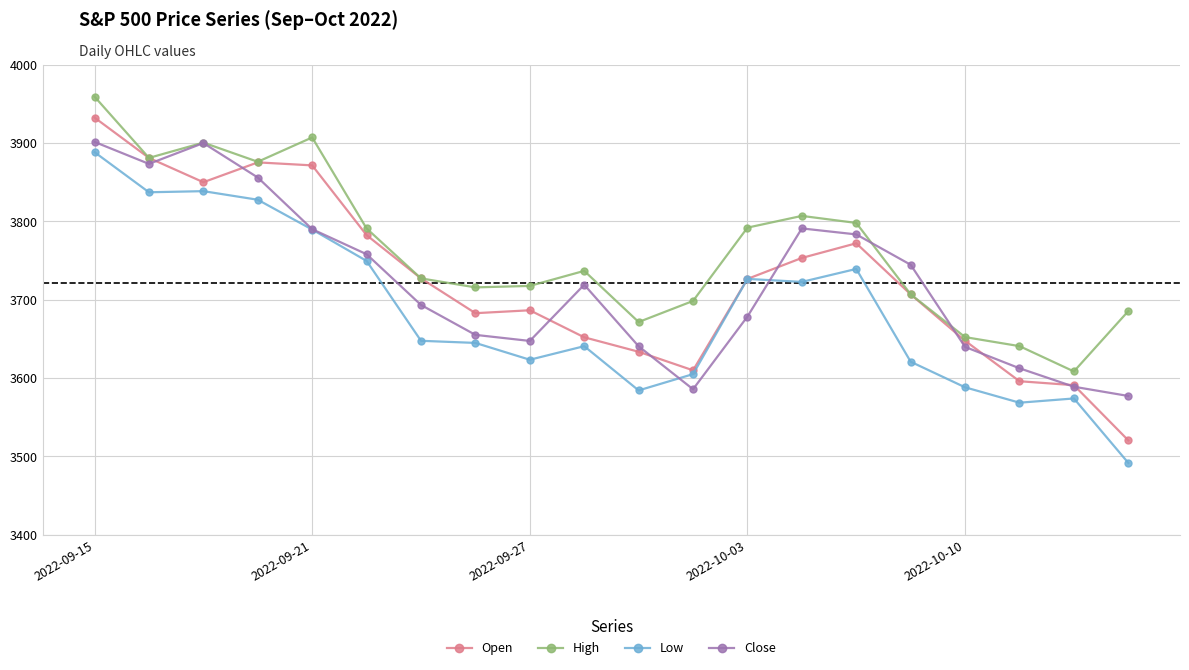

What is the smallest value displayed?

3491.6